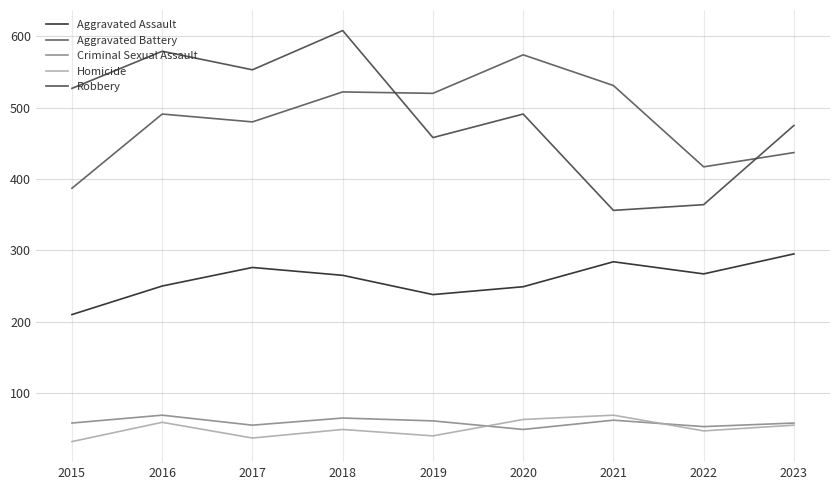

Is it true that Aggravated Assault equals 117 at 2015?

False